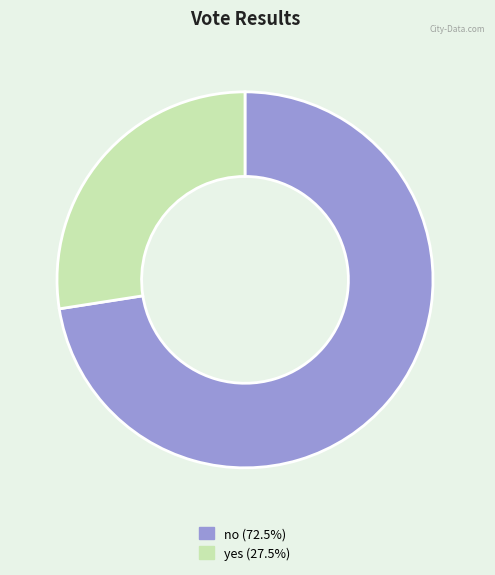

Is the sum of no and yes greater than half?

Yes